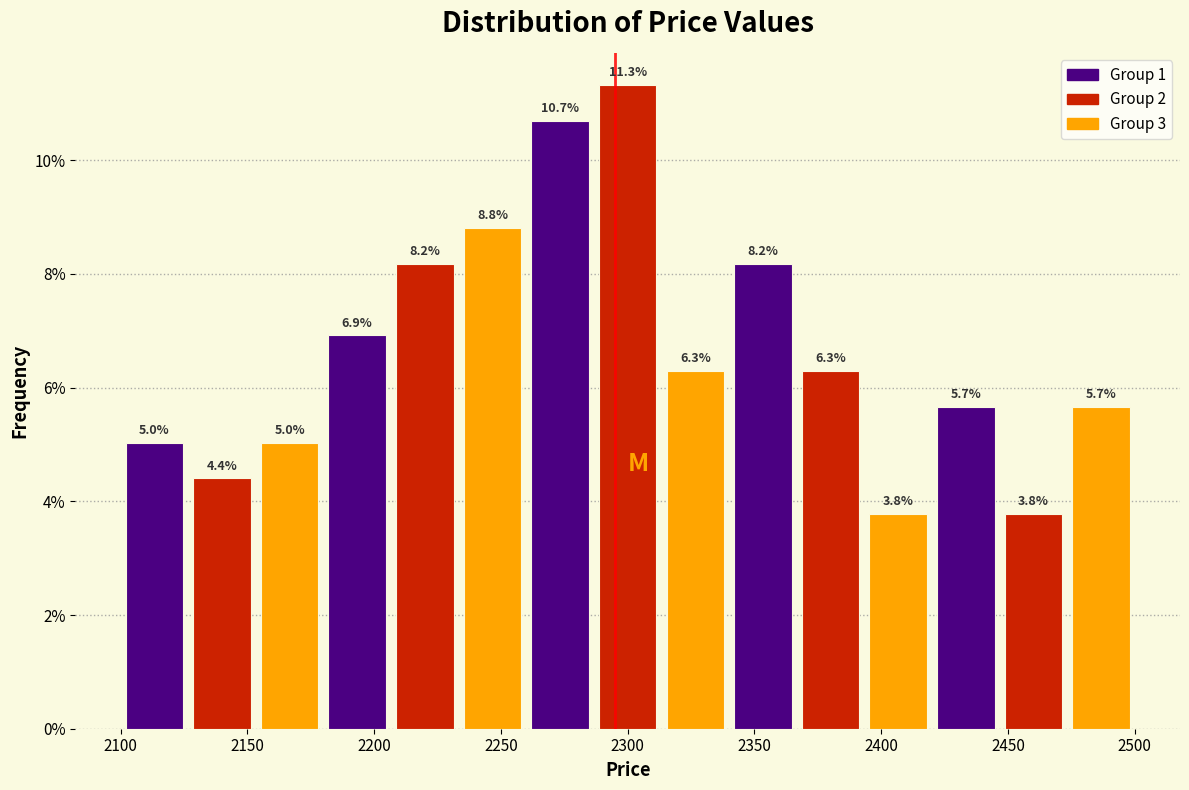

What is the height of the bar covering 2420 to 2445 on the x-axis? The bar edges are not printed on the chart, so give them approximately, as read against the axis.

5.7